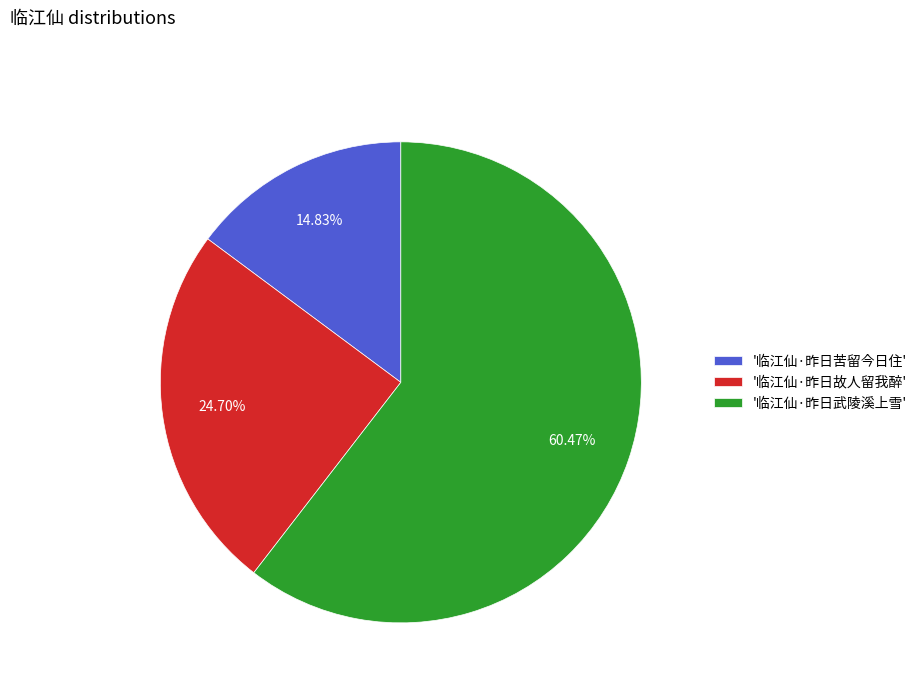

Count the number of slices in the pie.

3